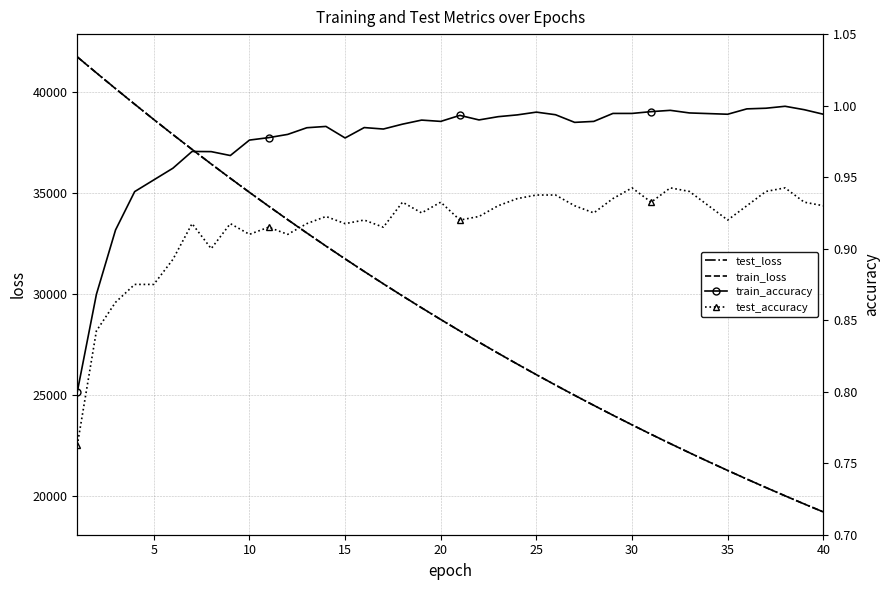

What is the lowest value of the train_loss series?

19219.1